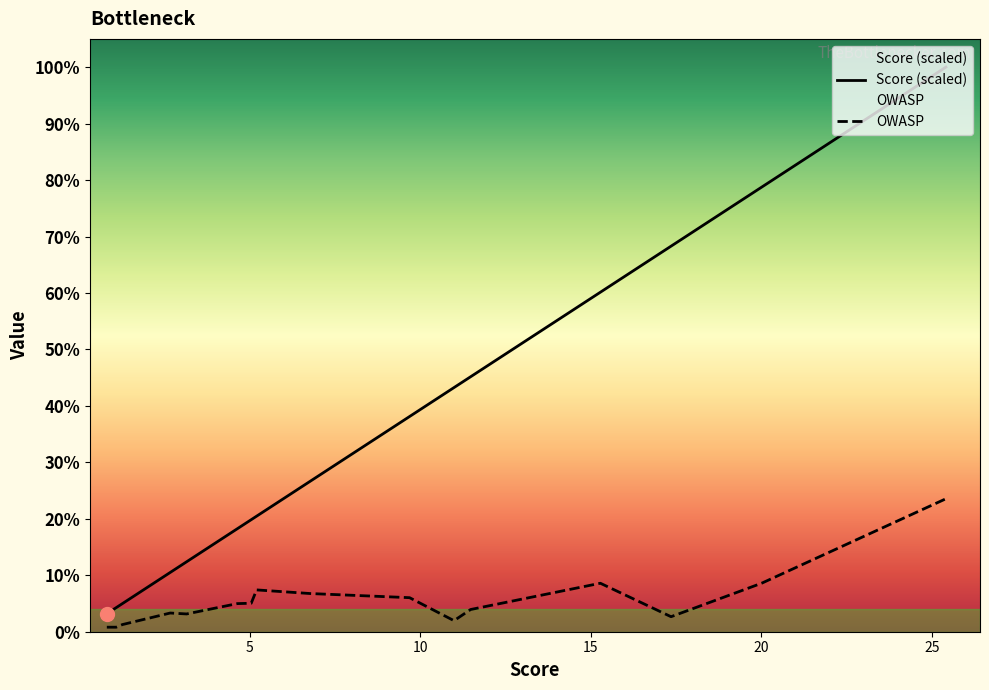

At which category does OWASP reach its first local peak?

3